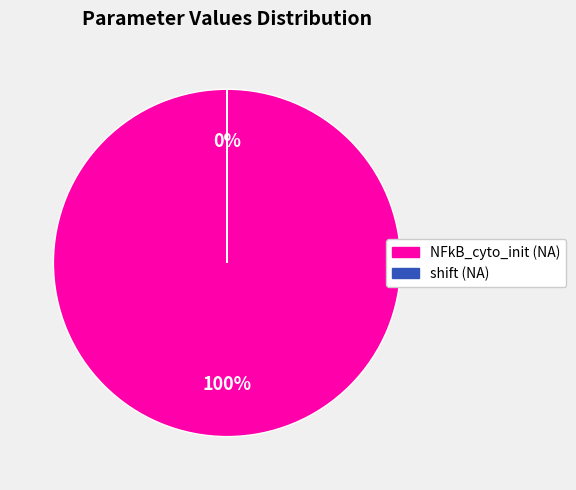

Does NFkB_cyto_init (NA) account for over 50% of the chart?

Yes